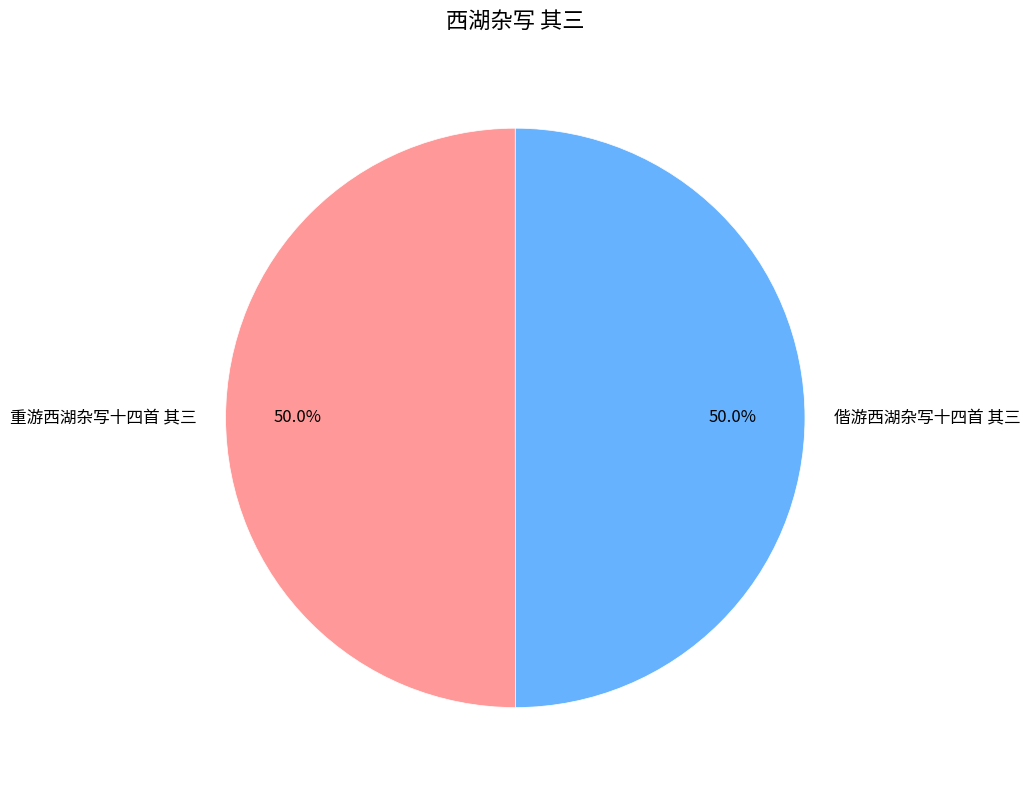

The 重游西湖杂写十四首 其三 slice represents 50% of the pie. True or false?

True